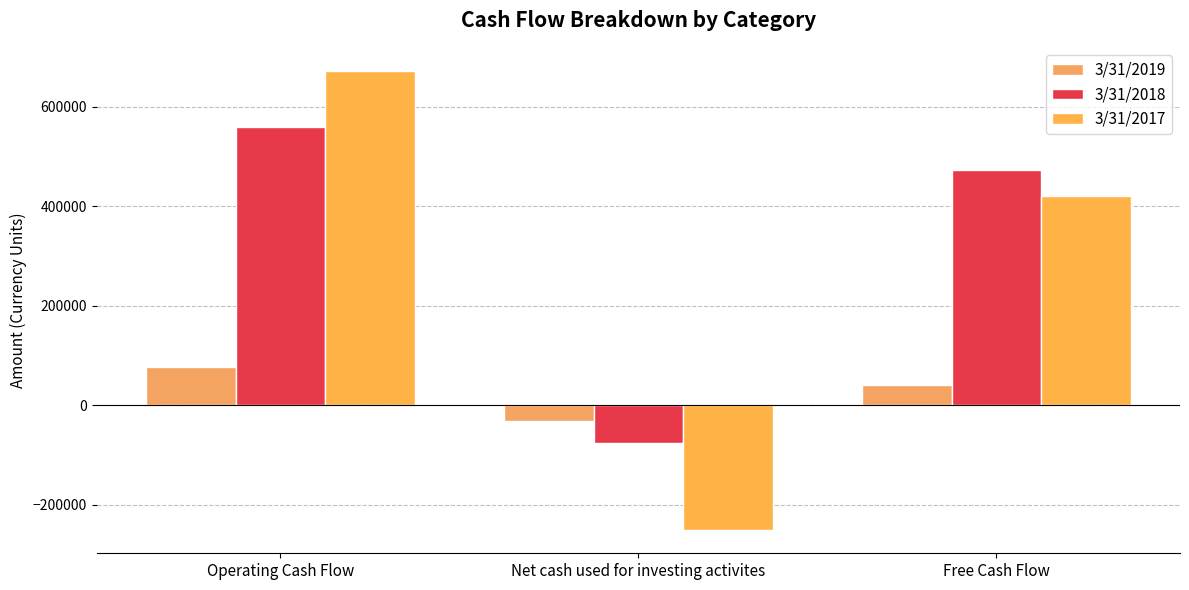

How many positive values does the 3/31/2019 series have?

2